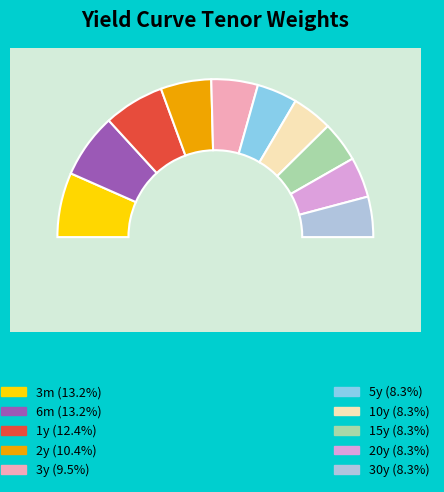

To the nearest percent, what is the difference between the largest and smallest slice percentages?

5%